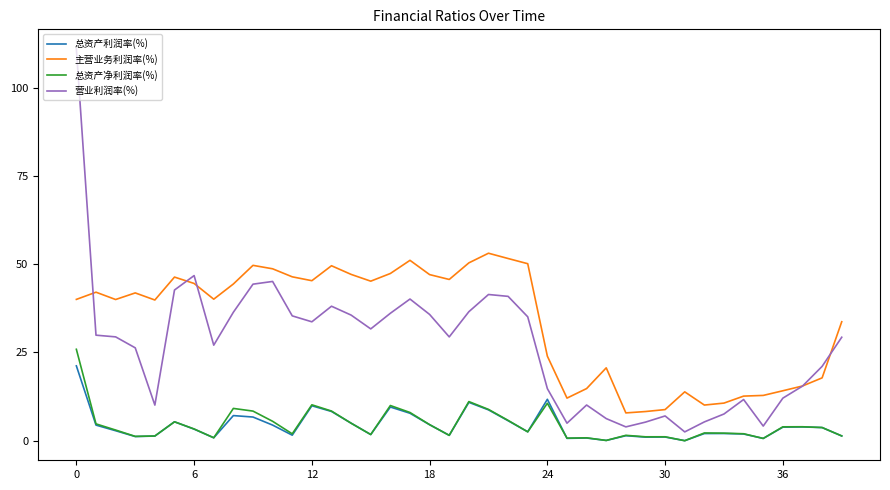

True or false: 总资产净利润率(%) and 主营业务利润率(%) intersect in this chart.

False